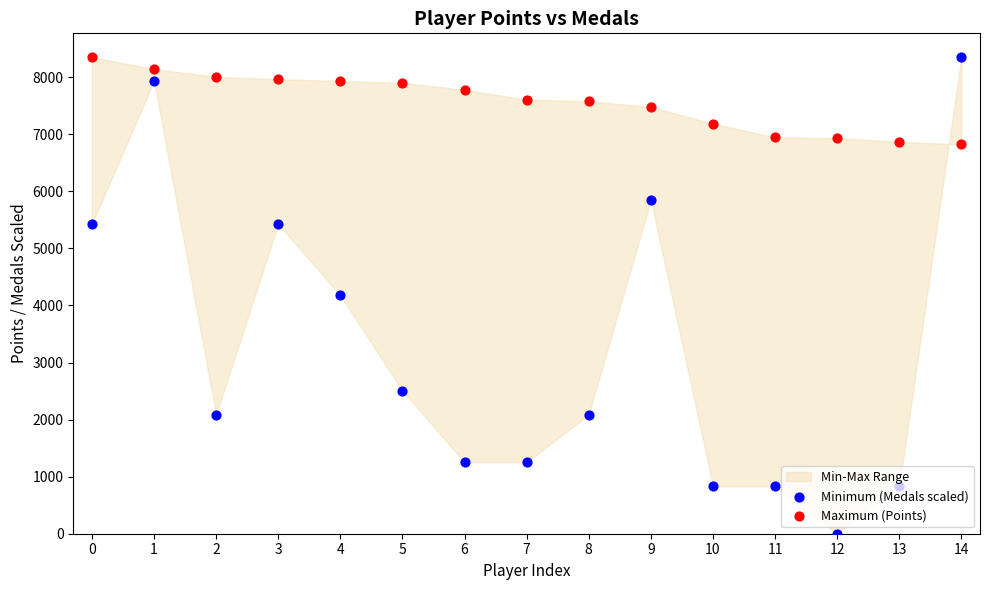

At how many categories does at least one series exceed 490?

15